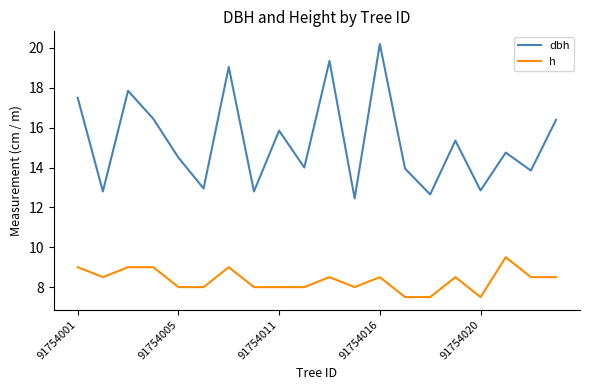

True or false: h and dbh intersect in this chart.

False